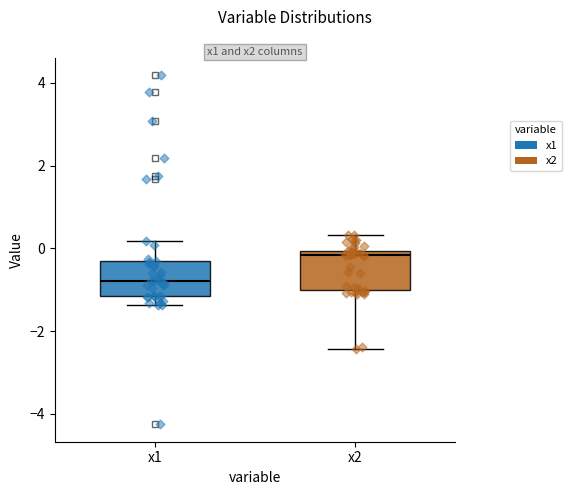

Reading left to right, transcribe this box plot: for each box, give where its median line is, the range the box spans, and where its two whiskers end, as read against the y-axis. The values are not printed on the chart, so give them approximately, as read against the axis.

x1: median -0.8, box -1.2 to -0.4, whiskers -1.4 to 0.2
x2: median -0.2, box -1.0 to 0.0, whiskers -2.4 to 0.4